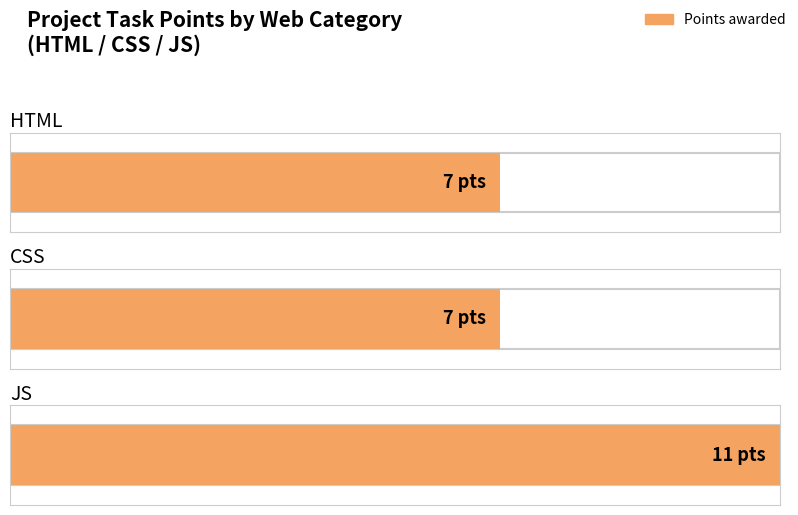

The chart shows a value of 7 at CSS. True or false?

True